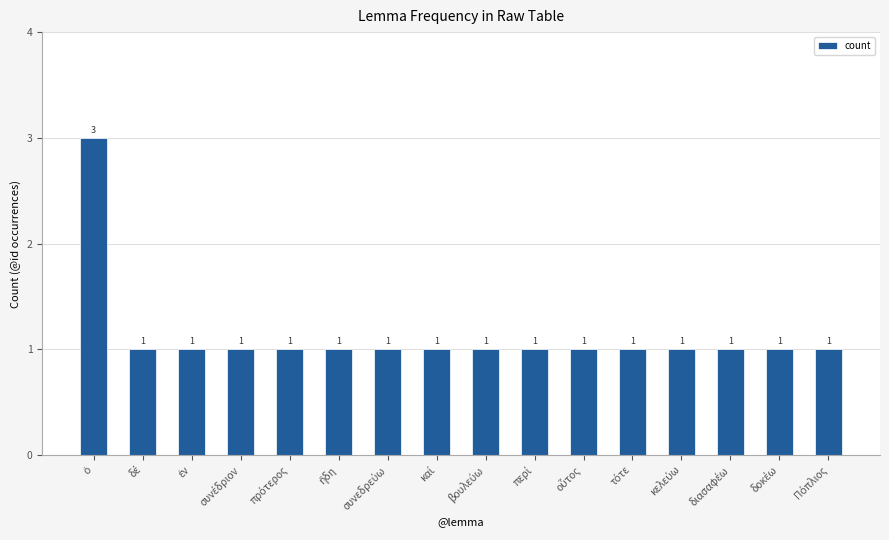

Does the chart contain any negative values?

No